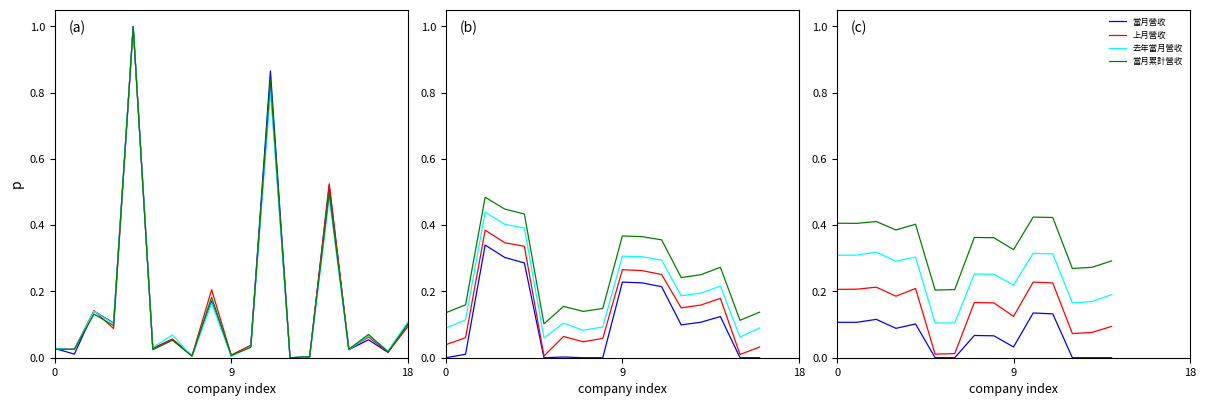

What is the label of the 7th point from the left?

6